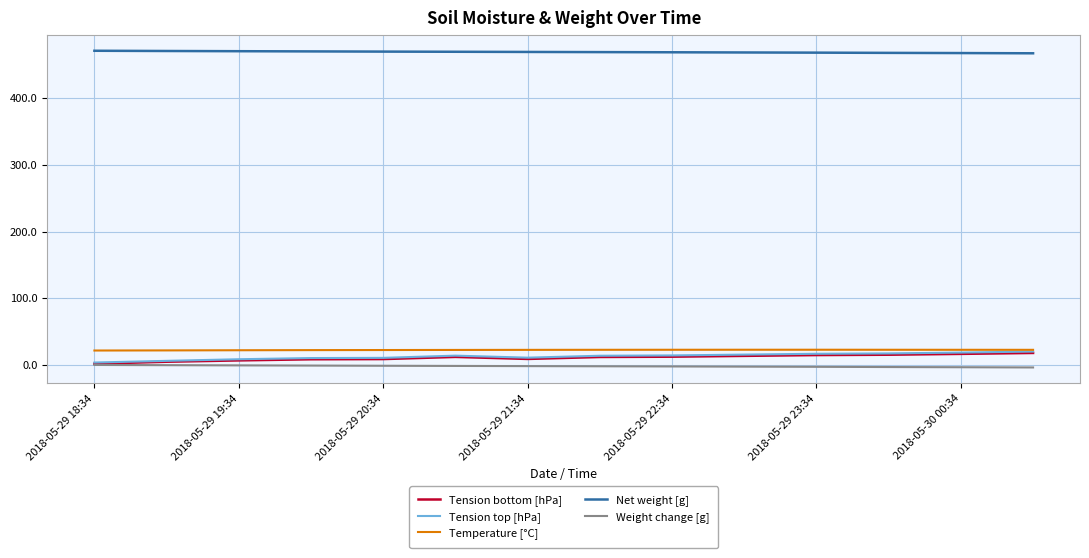

In Tension bottom [hPa], how many points are lower than both neighbors (excluding endpoints)?

1